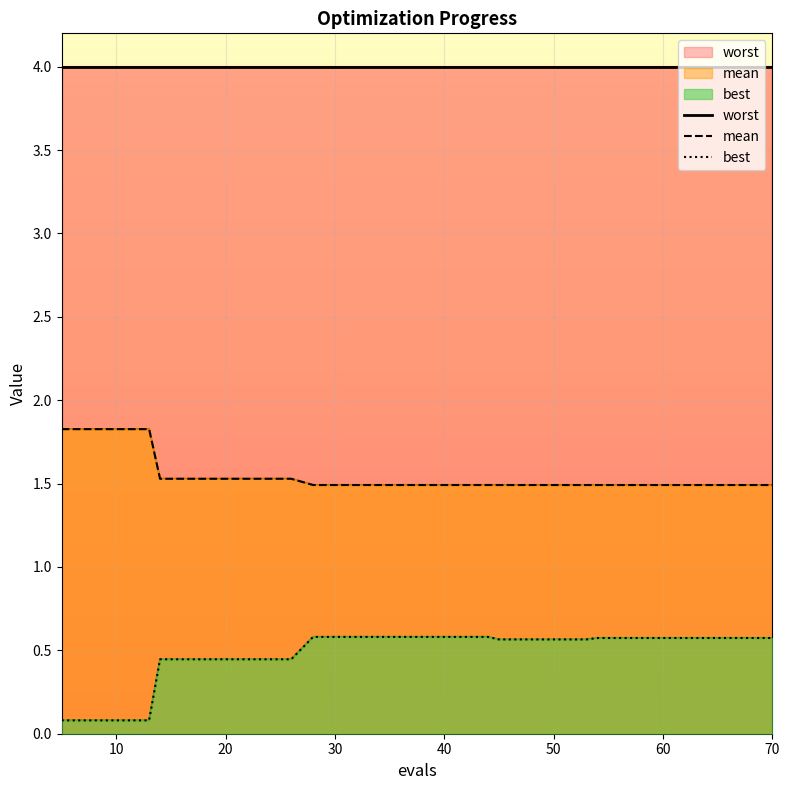

True or false: worst and best intersect in this chart.

False